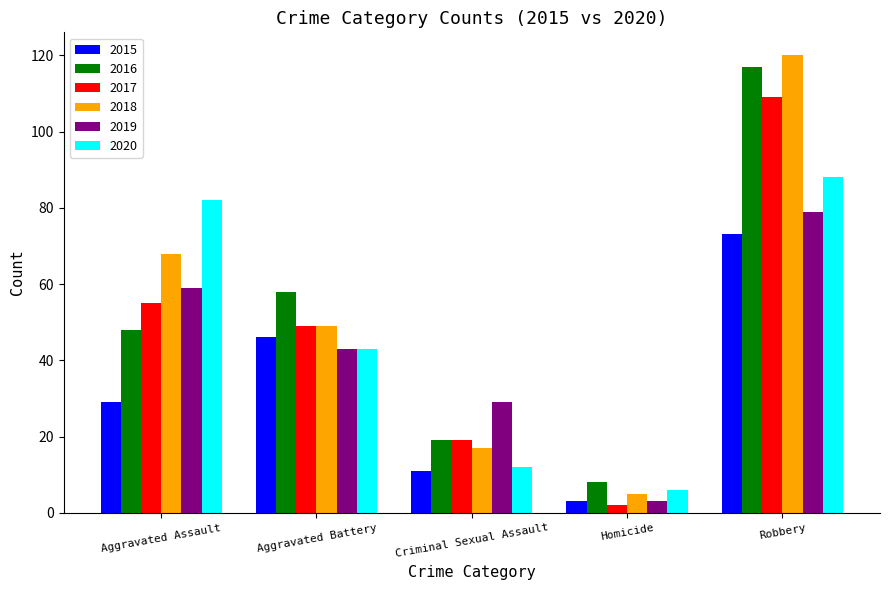

Which series changed the most between Aggravated Battery and Homicide?

2016